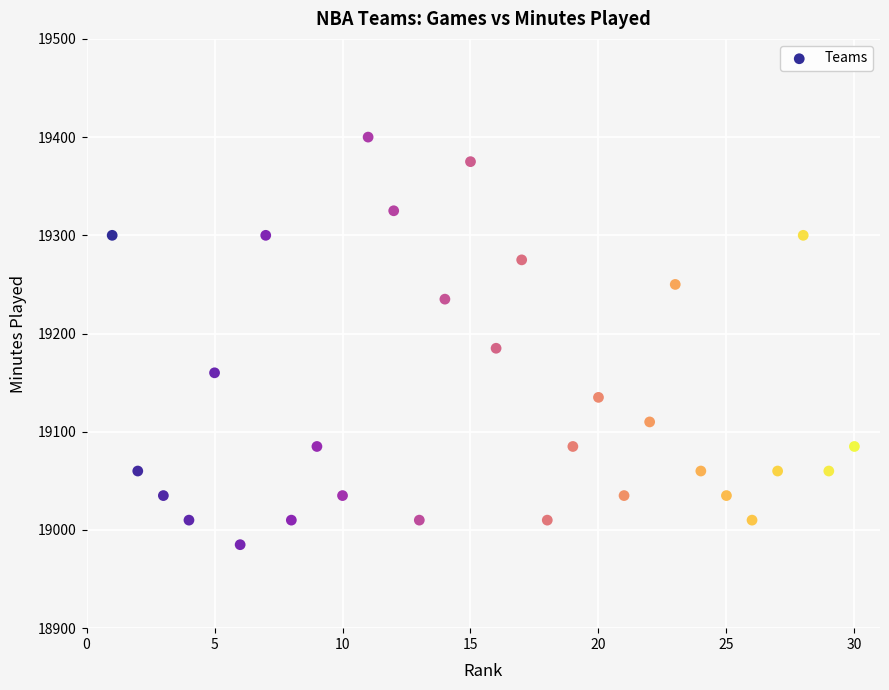

What Y value in the scatter plot is closest to 19192?

19185